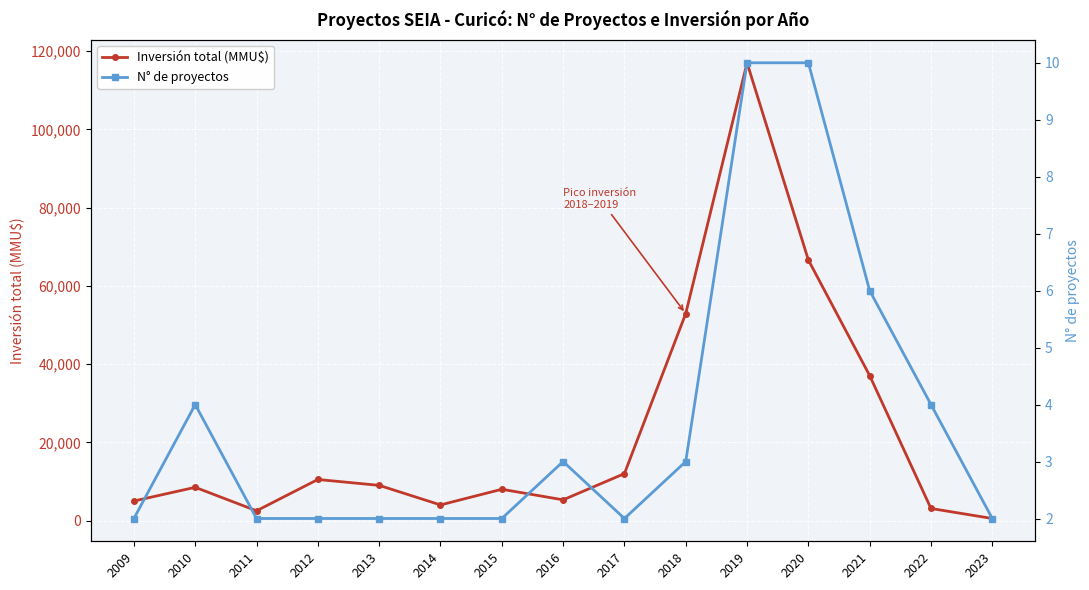

What is the sum of the Inversión total (MMU$) values at 2011 and 2009?

7500